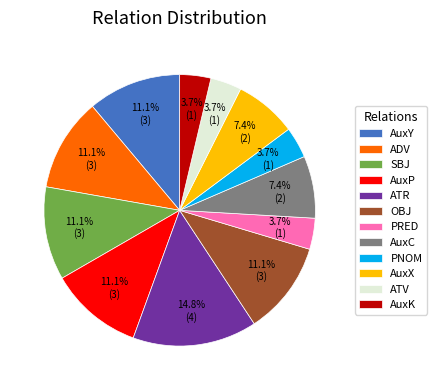

Approximately how many times larger is the value at AuxY compared to AuxK?

3.0